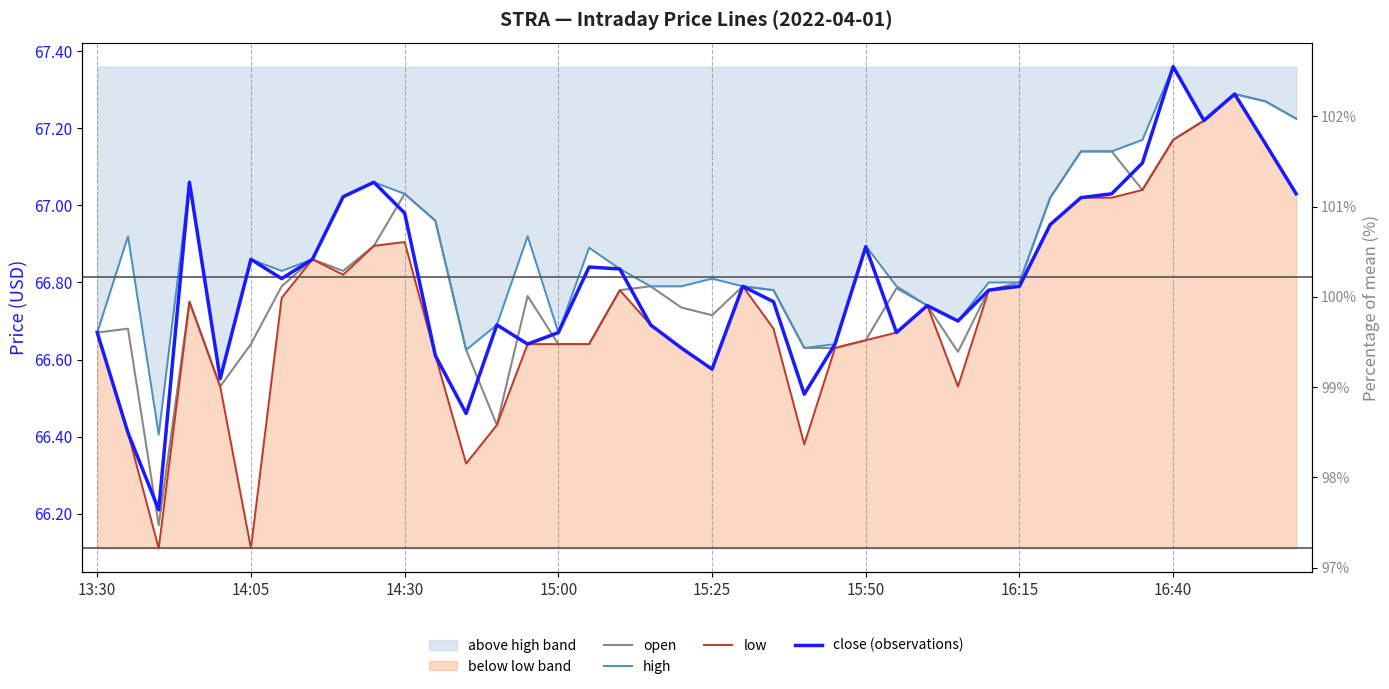

Which series has the largest total across all categories?

high